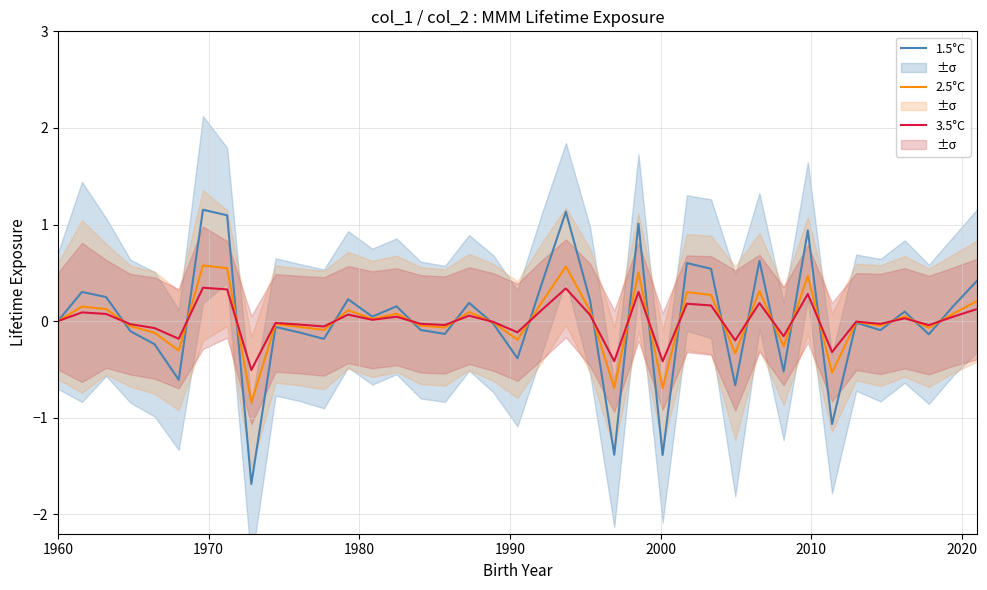

What is the value of the 1.5°C point at the 10th from the left?

-0.1